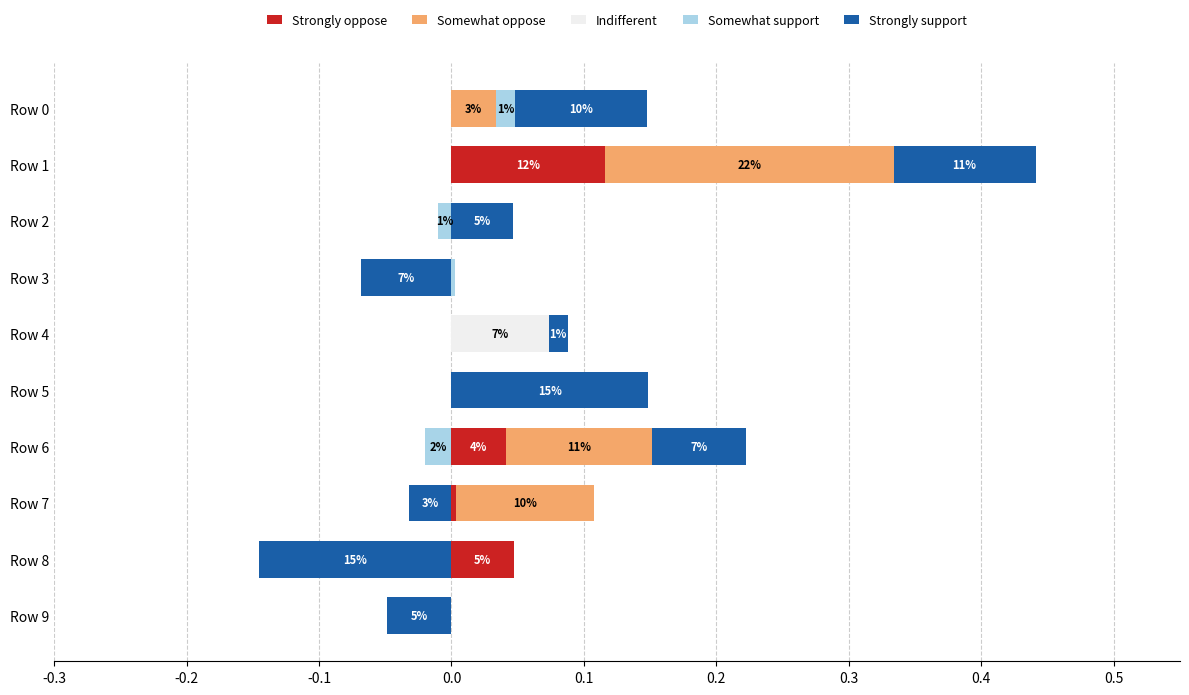

List the series in order of their peak value, highest first.

Somewhat oppose, Strongly support, Strongly oppose, Indifferent, Somewhat support